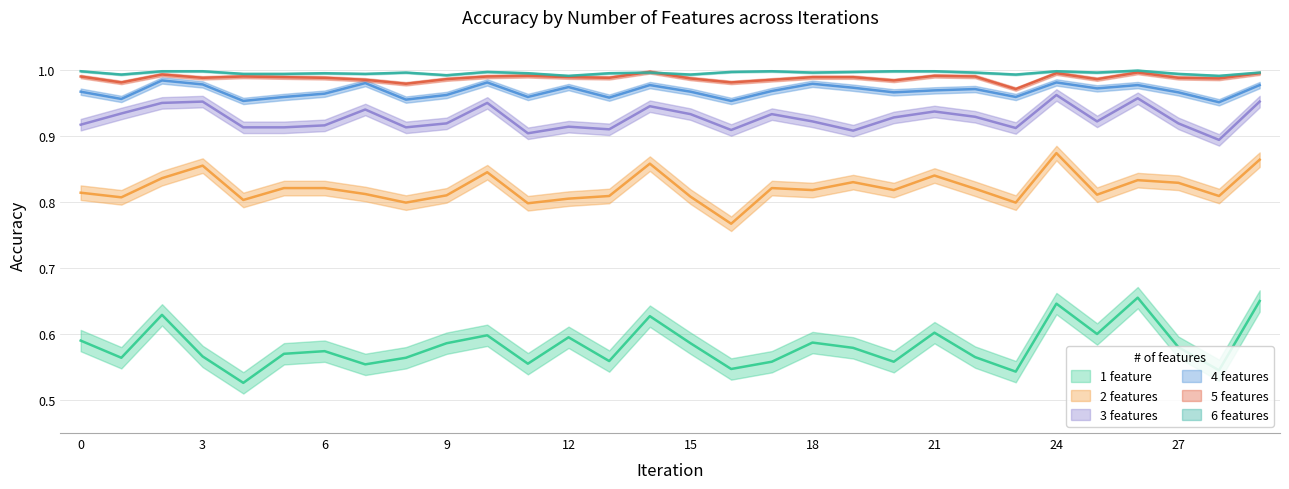

Which label corresponds to the largest value in the chart?

26